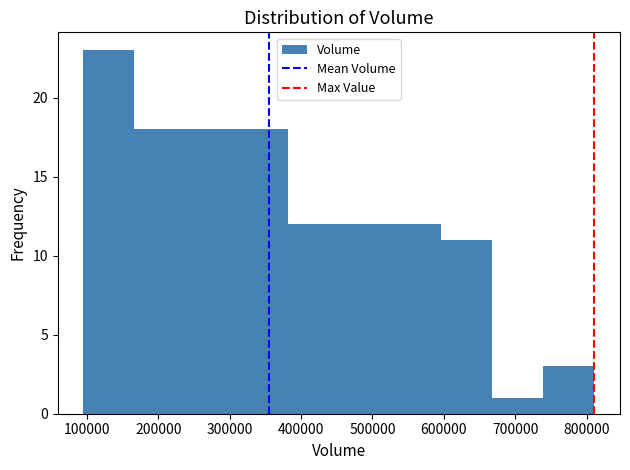

Reading left to right, list every bar in this chart as the range it spans on the x-axis followed by its height. Neither the bar edges nor the heights are printed on the chart, so give them approximately, as read against the axes.

100000 to 170000: 23
170000 to 240000: 18
240000 to 310000: 18
310000 to 380000: 18
380000 to 450000: 12
450000 to 520000: 12
520000 to 600000: 12
600000 to 670000: 11
670000 to 740000: 1
740000 to 810000: 3